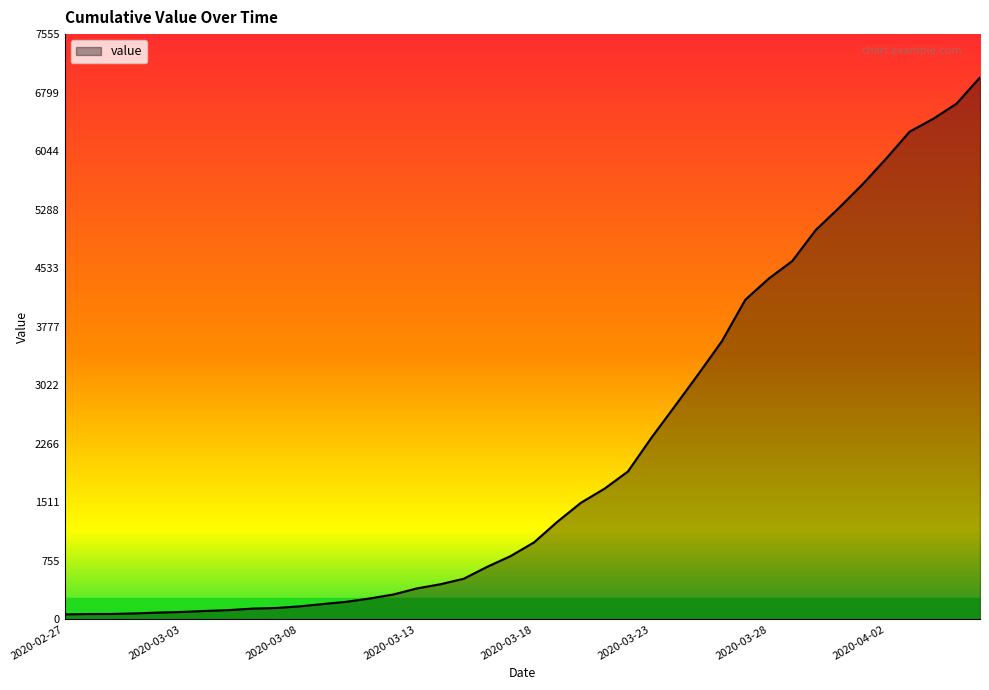

What is the difference between the maximum and minimum values?

6931